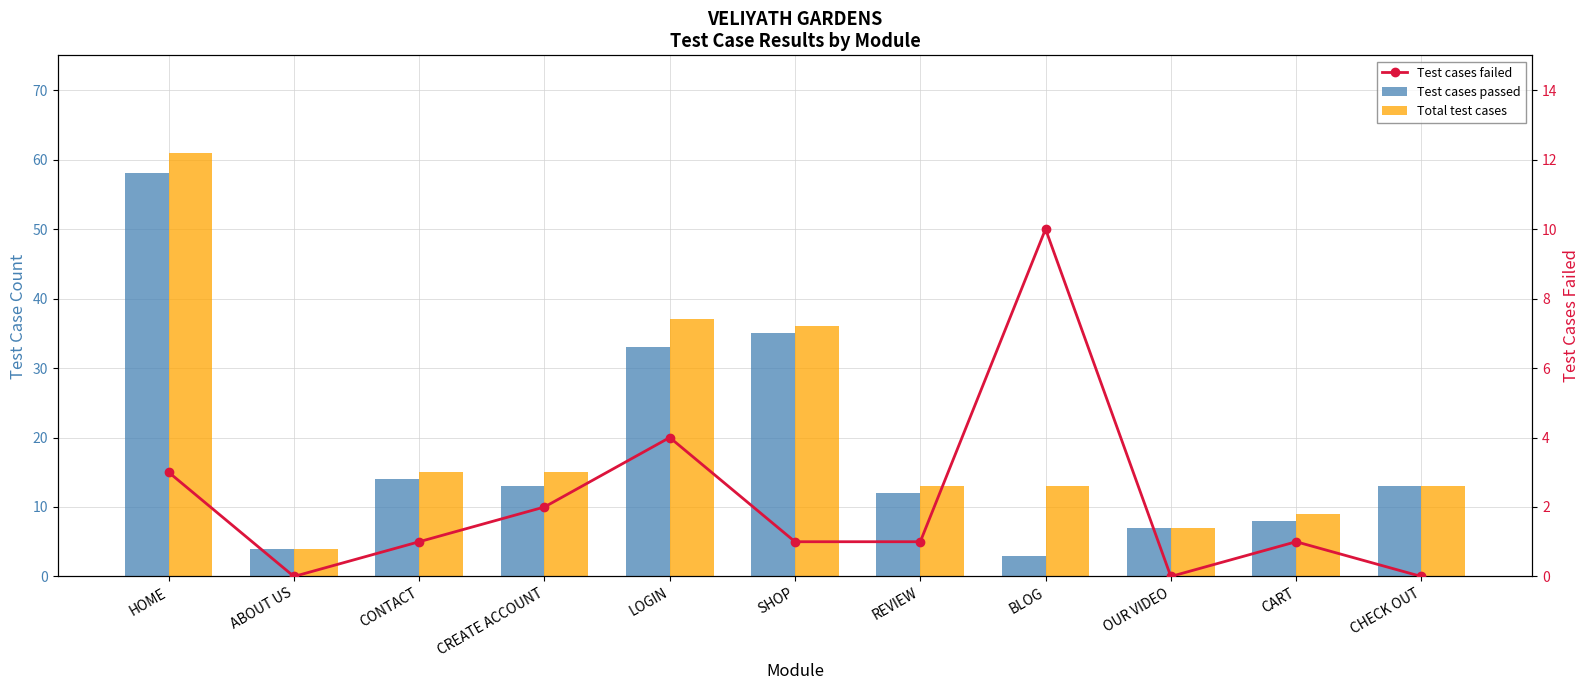

At which category is the sum across all series the highest?

HOME